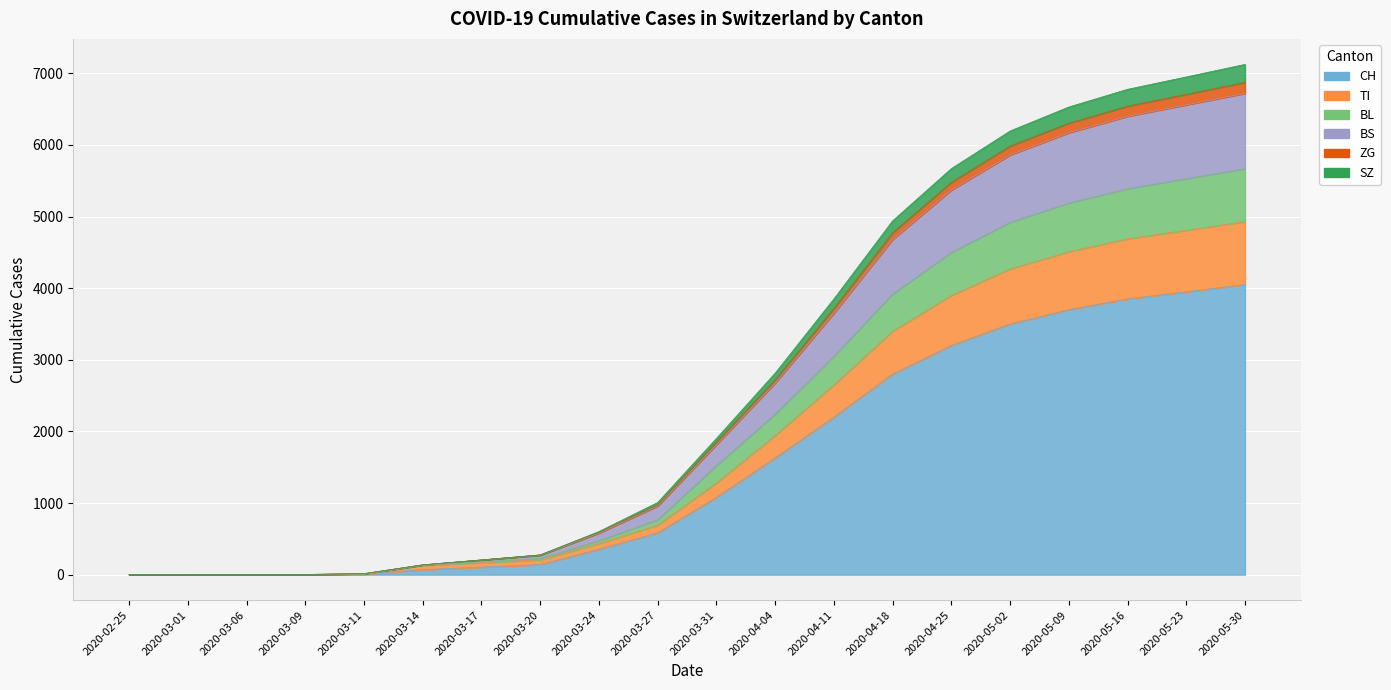

Rank the categories by BS value from highest to lowest.

2020-05-30, 2020-05-23, 2020-05-16, 2020-05-09, 2020-05-02, 2020-04-25, 2020-04-18, 2020-04-11, 2020-04-04, 2020-03-31, 2020-03-27, 2020-03-24, 2020-03-20, 2020-03-17, 2020-03-14, 2020-03-11, 2020-03-09, 2020-03-06, 2020-02-25, 2020-03-01